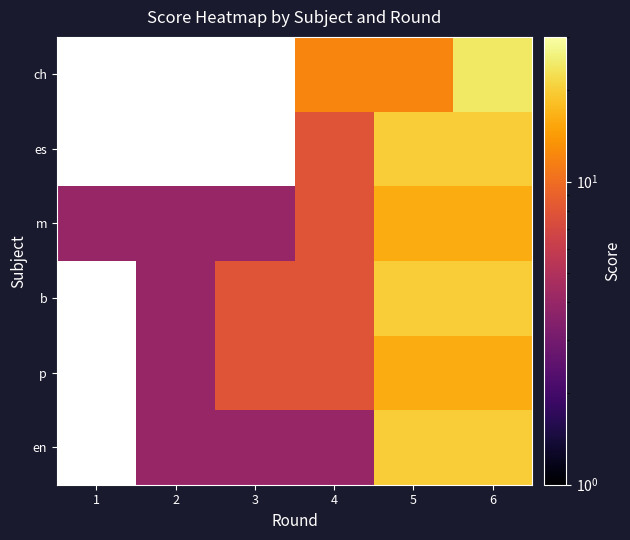

How many b values are between 4 and 20?

5